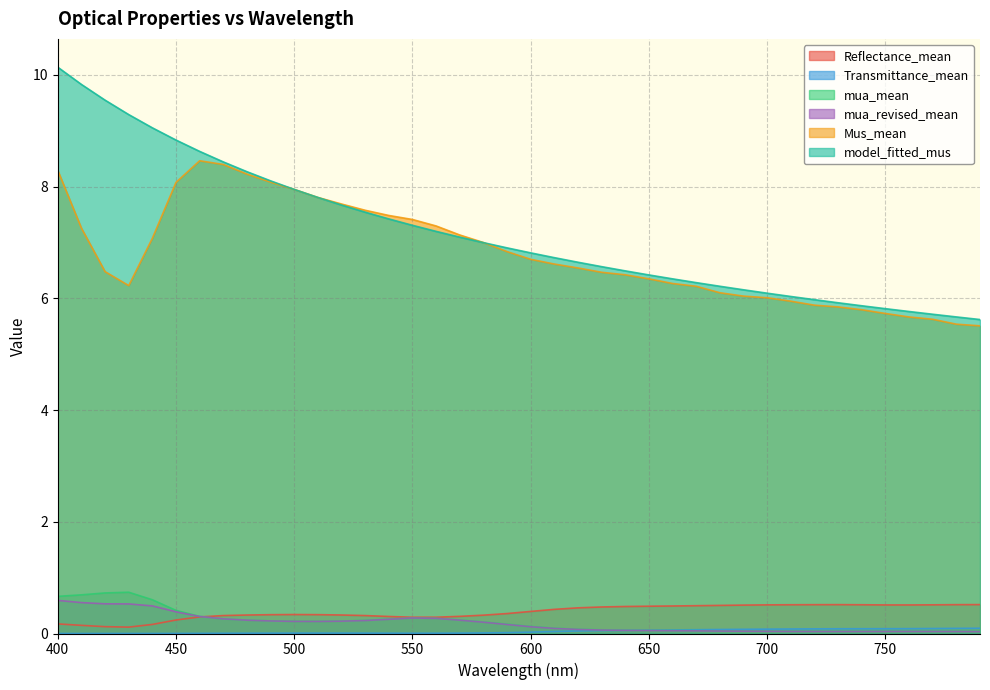

Between 420 and 650, which is larger?

650